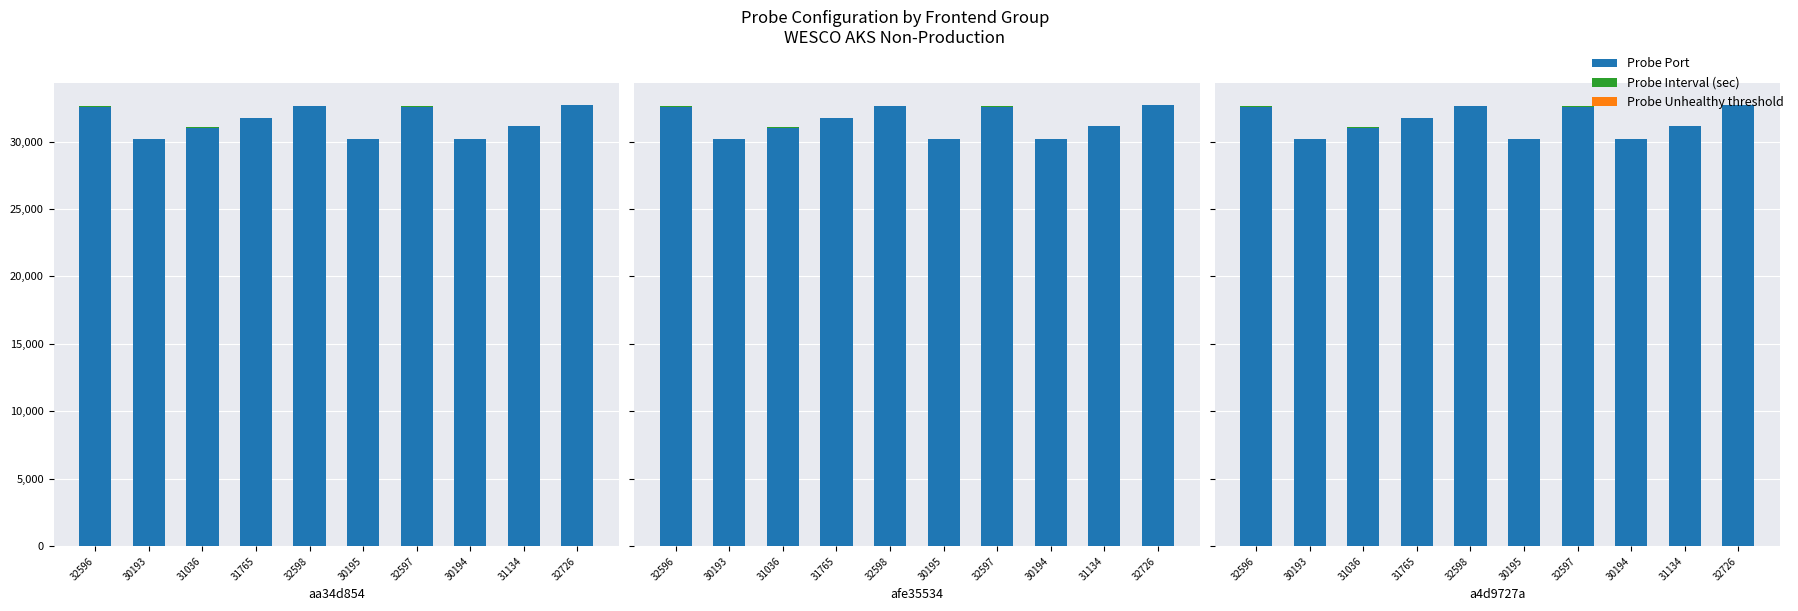

How many series are shown in this chart?

3